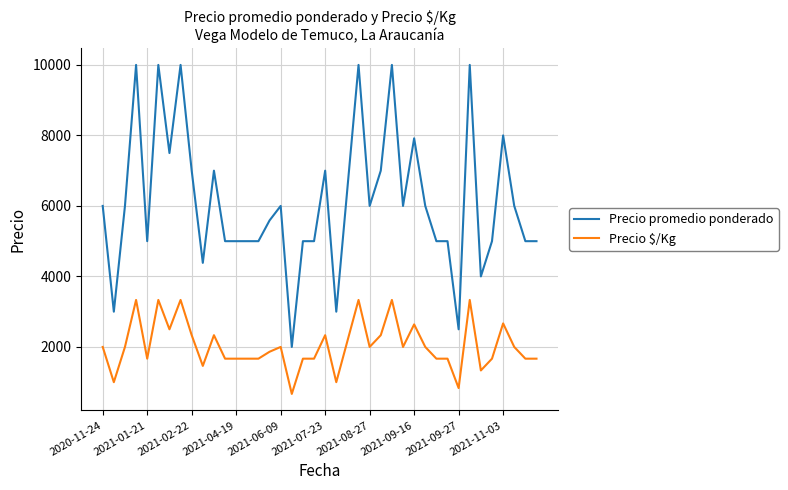

Which series has the largest range (max minus min)?

Precio promedio ponderado